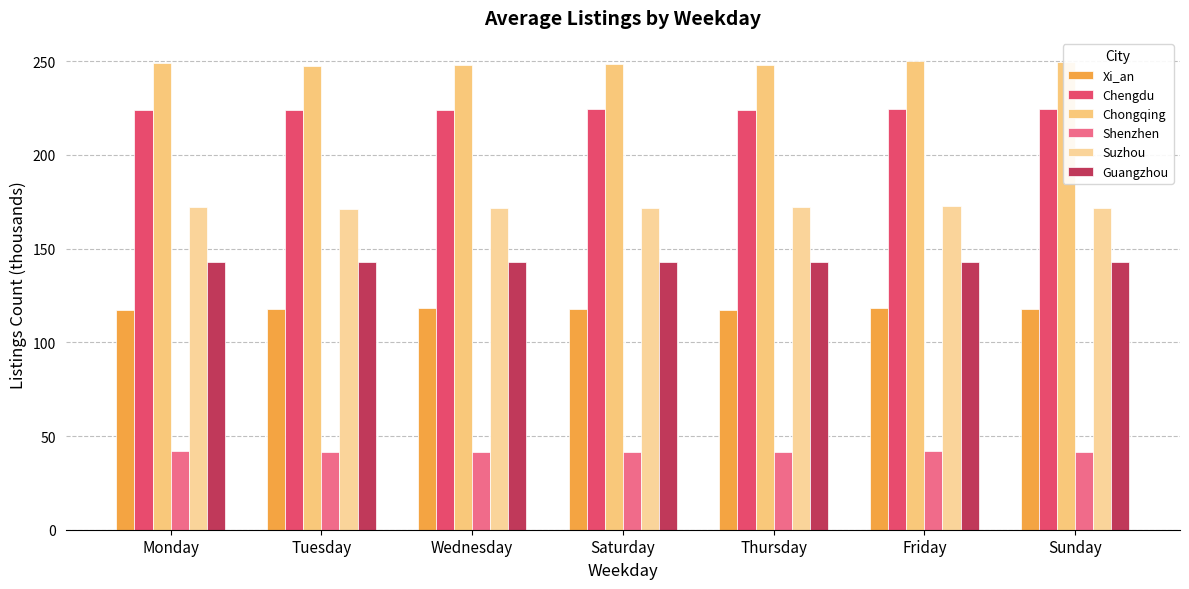

Is it true that Guangzhou equals 142.6 at Sunday?

True